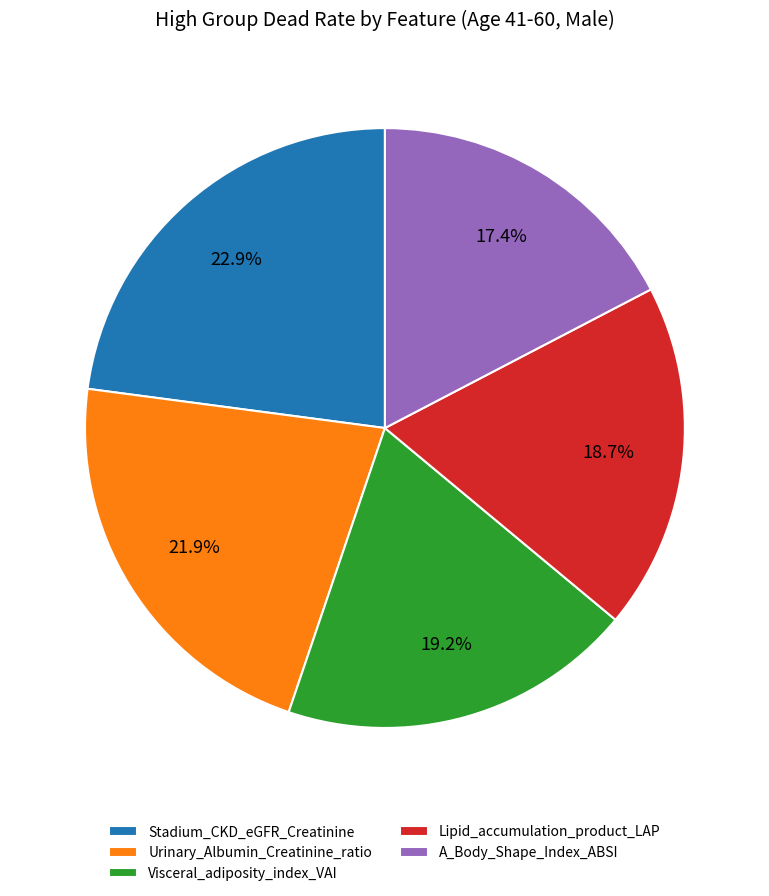

How many segments does this pie chart have?

5